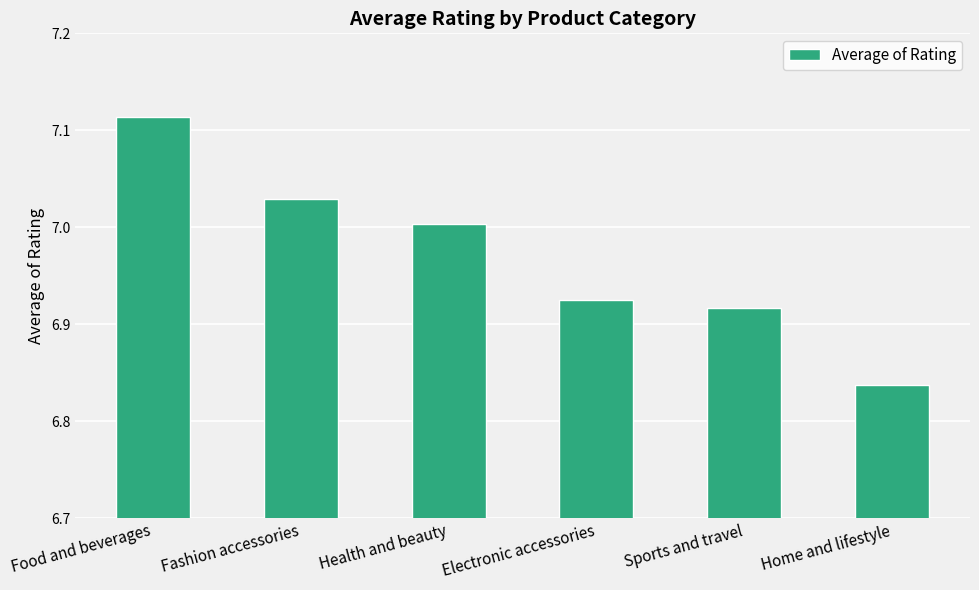

Which has a higher value, Sports and travel or Health and beauty?

Health and beauty